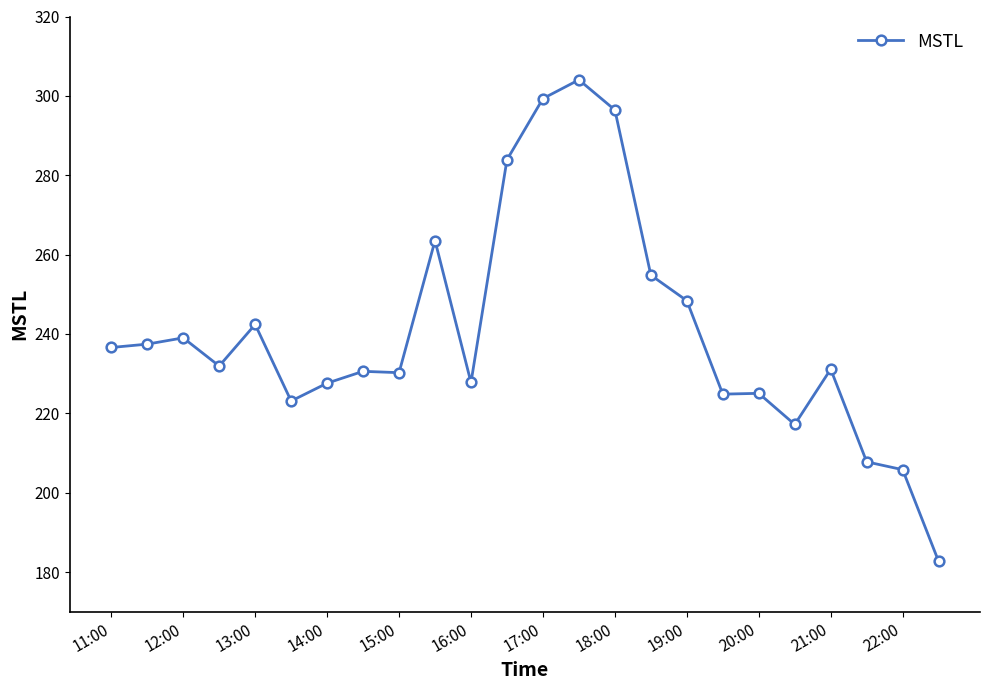

What is the average value?

240.5